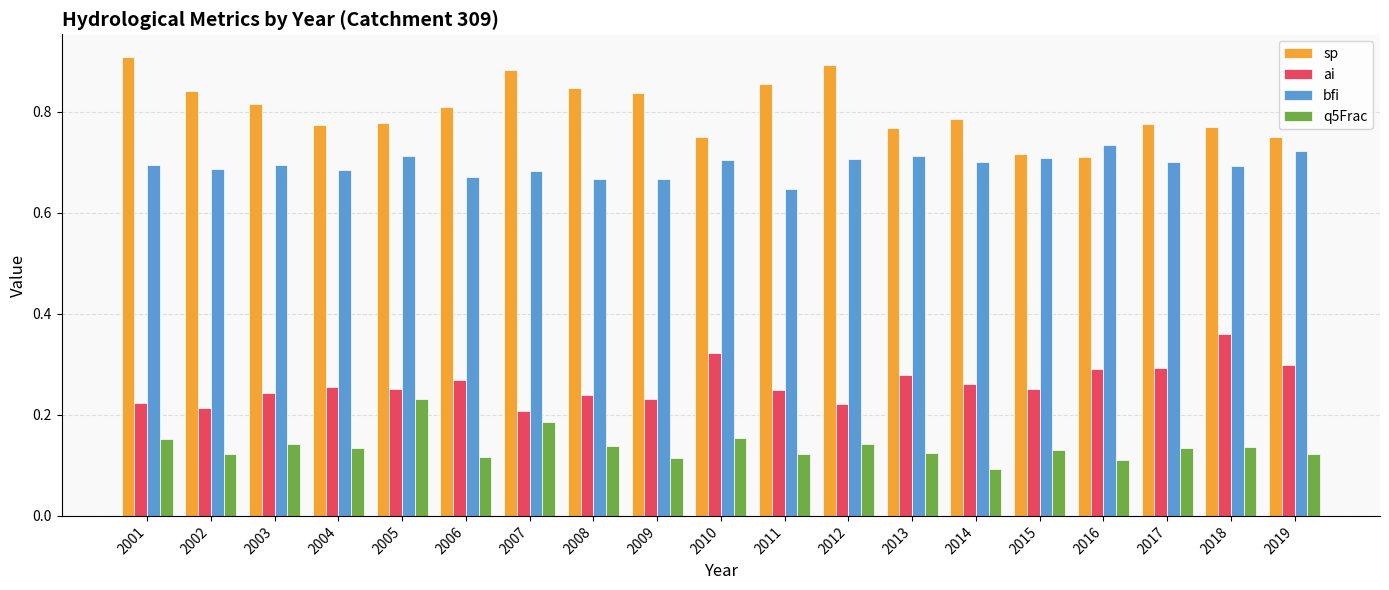

At how many categories does at least one series exceed 0?

19